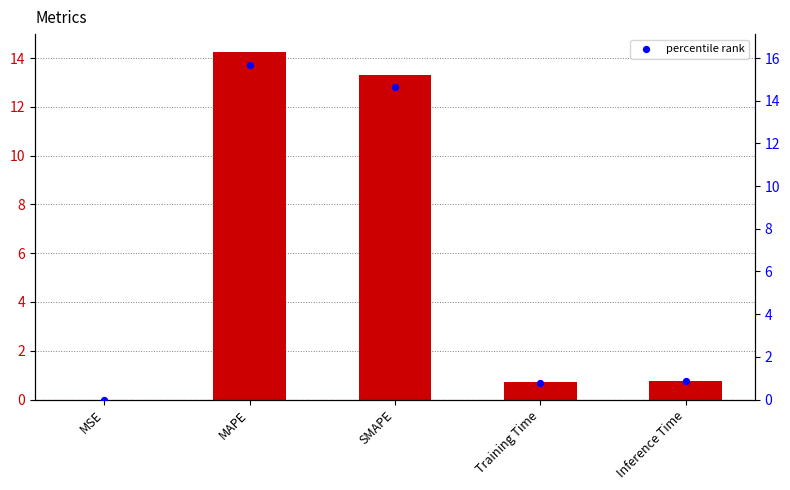

Which series reaches the maximum Y coordinate?

percentile rank